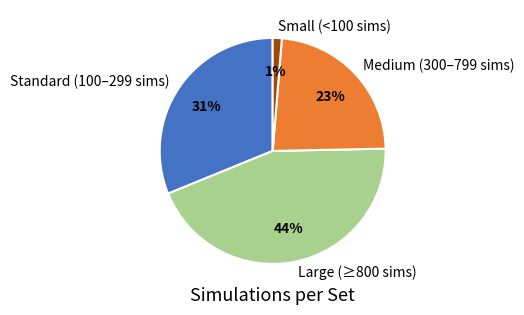

What is the ratio of the value at Large (≥800 sims) to the value at Medium (300–799 sims)?

1.9